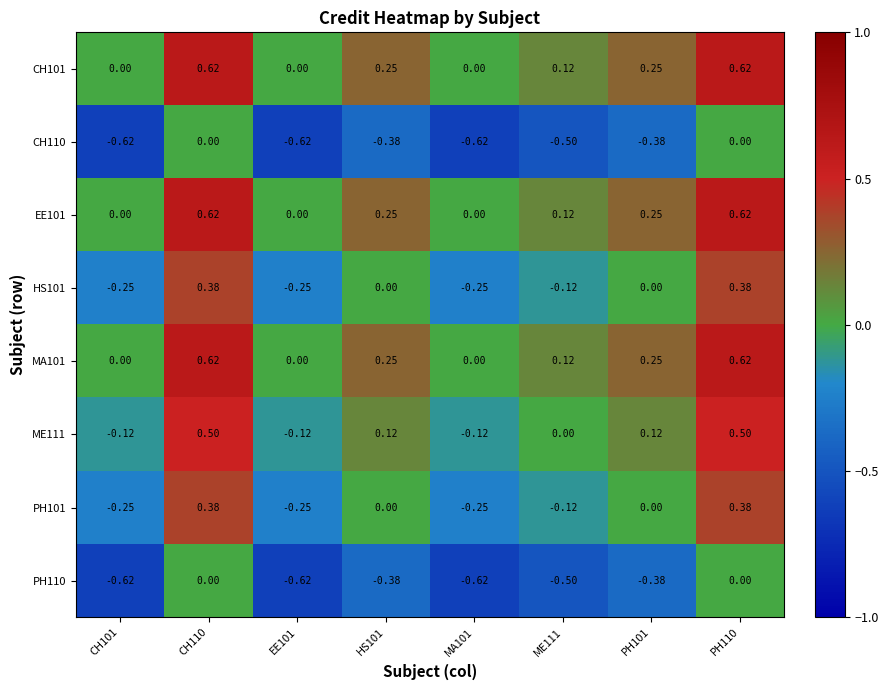

Is the value of CH110 at CH101 greater than the value of PH101 at EE101?

No